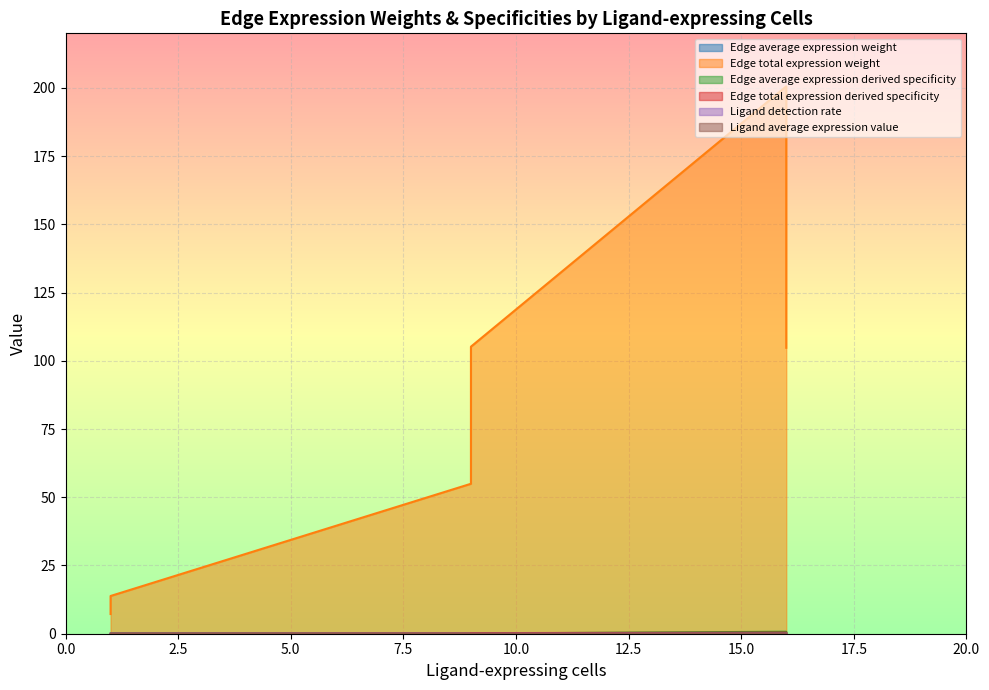

What is the value of the Ligand detection rate point at the 1st from the left?

0.1